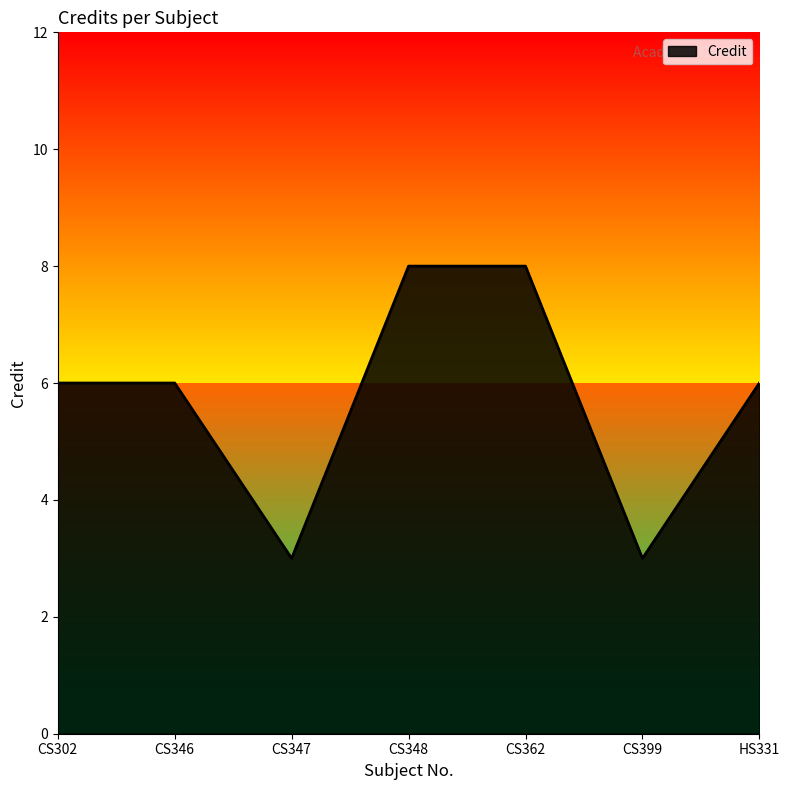

What position from the right is HS331?

1